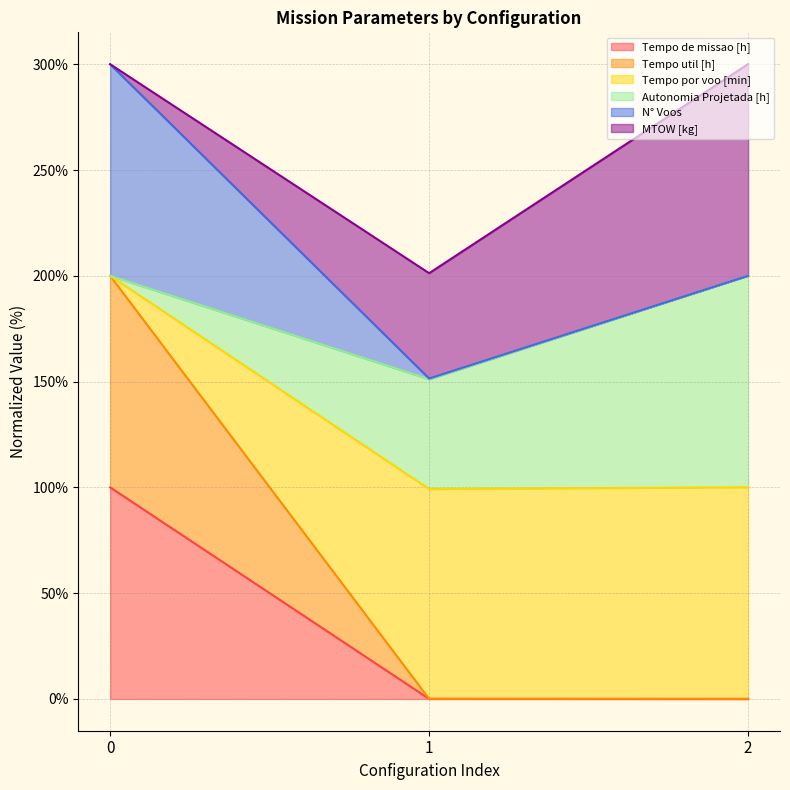

At which category does the chart reach its minimum across all series?

2